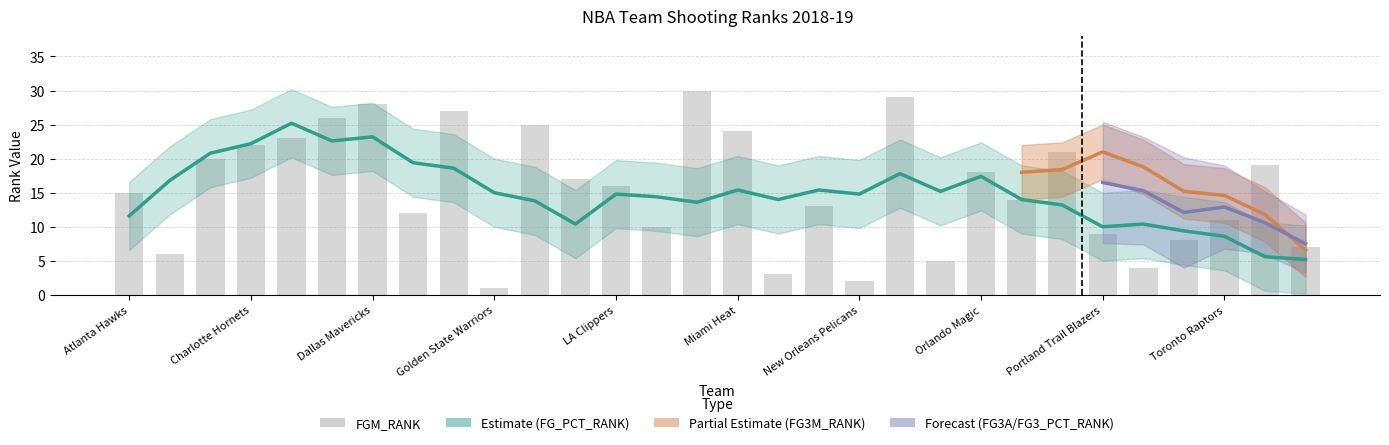

Reading left to right, what are all the values shown in this chart?

FGM_RANK: Atlanta Hawks=15	Boston Celtics=6	Brooklyn Nets=20	Charlotte Hornets=22	Chicago Bulls=23	Cleveland Cavaliers=26	Dallas Mavericks=28	Denver Nuggets=12	Detroit Pistons=27	Golden State Warriors=1	Houston Rockets=25	Indiana Pacers=17	LA Clippers=16	Los Angeles Lakers=10	Memphis Grizzlies=30	Miami Heat=24	Milwaukee Bucks=3	Minnesota Timberwolves=13	New Orleans Pelicans=2	New York Knicks=29	Oklahoma City Thunder=5	Orlando Magic=18	Philadelphia 76ers=14	Phoenix Suns=21	Portland Trail Blazers=9	Sacramento Kings=4	San Antonio Spurs=8	Toronto Raptors=11	Utah Jazz=19	Washington Wizards=7
FG_PCT_RANK: Atlanta Hawks=21	Boston Celtics=10	Brooklyn Nets=27	Charlotte Hornets=26	Chicago Bulls=20	Cleveland Cavaliers=28	Dallas Mavericks=25	Denver Nuggets=14	Detroit Pistons=29	Golden State Warriors=1	Houston Rockets=24	Indiana Pacers=7	LA Clippers=8	Los Angeles Lakers=12	Memphis Grizzlies=23	Miami Heat=22	Milwaukee Bucks=3	Minnesota Timberwolves=17	New Orleans Pelicans=5	New York Knicks=30	Oklahoma City Thunder=19	Orlando Magic=18	Philadelphia 76ers=4	Phoenix Suns=16	Portland Trail Blazers=13	Sacramento Kings=15	San Antonio Spurs=2	Toronto Raptors=6	Utah Jazz=11	Washington Wizards=9
FG3M_RANK: Atlanta Hawks=4	Boston Celtics=5	Brooklyn Nets=6	Charlotte Hornets=11	Chicago Bulls=30	Cleveland Cavaliers=20	Dallas Mavericks=7	Denver Nuggets=17	Detroit Pistons=9	Golden State Warriors=2	Houston Rockets=1	Indiana Pacers=29	LA Clippers=24	Los Angeles Lakers=21	Memphis Grizzlies=27	Miami Heat=16	Milwaukee Bucks=3	Minnesota Timberwolves=23	New Orleans Pelicans=22	New York Knicks=25	Oklahoma City Thunder=12	Orlando Magic=13	Philadelphia 76ers=19	Phoenix Suns=28	Portland Trail Blazers=18	Sacramento Kings=14	San Antonio Spurs=26	Toronto Raptors=8	Utah Jazz=10	Washington Wizards=15
FG3A_RANK: Atlanta Hawks=3	Boston Celtics=8	Brooklyn Nets=5	Charlotte Hornets=11	Chicago Bulls=28	Cleveland Cavaliers=22	Dallas Mavericks=4	Denver Nuggets=16	Detroit Pistons=6	Golden State Warriors=7	Houston Rockets=1	Indiana Pacers=29	LA Clippers=27	Los Angeles Lakers=17	Memphis Grizzlies=25	Miami Heat=14	Milwaukee Bucks=2	Minnesota Timberwolves=26	New Orleans Pelicans=20	New York Knicks=23	Oklahoma City Thunder=13	Orlando Magic=15	Philadelphia 76ers=21	Phoenix Suns=24	Portland Trail Blazers=18	Sacramento Kings=19	San Antonio Spurs=30	Toronto Raptors=10	Utah Jazz=9	Washington Wizards=12
FG3_PCT_RANK: Atlanta Hawks=18	Boston Celtics=6	Brooklyn Nets=21	Charlotte Hornets=19	Chicago Bulls=23	Cleveland Cavaliers=11	Dallas Mavericks=27	Denver Nuggets=14	Detroit Pistons=22	Golden State Warriors=3	Houston Rockets=12	Indiana Pacers=5	LA Clippers=2	Los Angeles Lakers=29	Memphis Grizzlies=26	Miami Heat=20	Milwaukee Bucks=17	Minnesota Timberwolves=16	New Orleans Pelicans=25	New York Knicks=28	Oklahoma City Thunder=15	Orlando Magic=9	Philadelphia 76ers=8	Phoenix Suns=30	Portland Trail Blazers=10	Sacramento Kings=4	San Antonio Spurs=1	Toronto Raptors=7	Utah Jazz=13	Washington Wizards=24